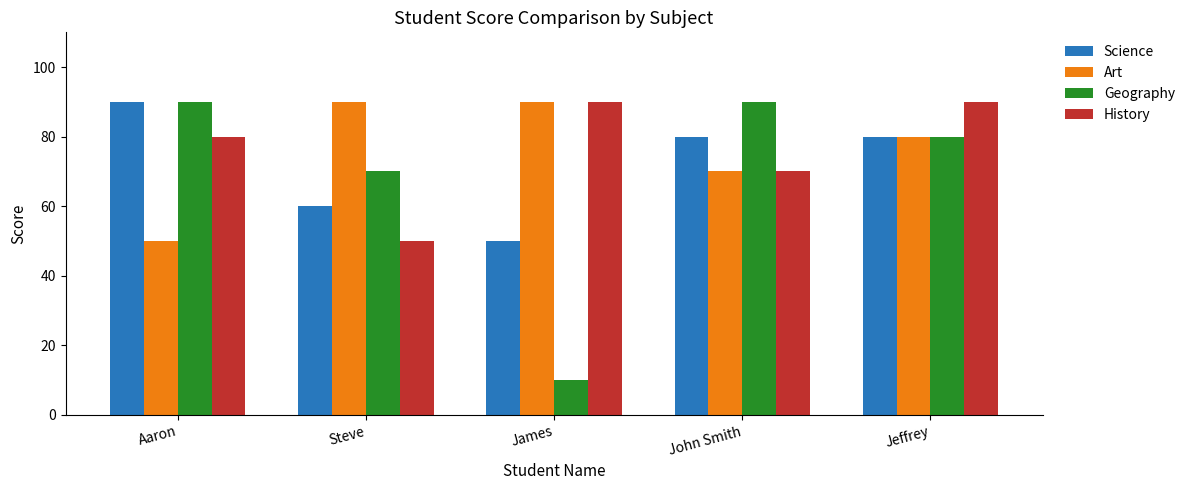

What value does the History series have at Steve, to the nearest 5?

50